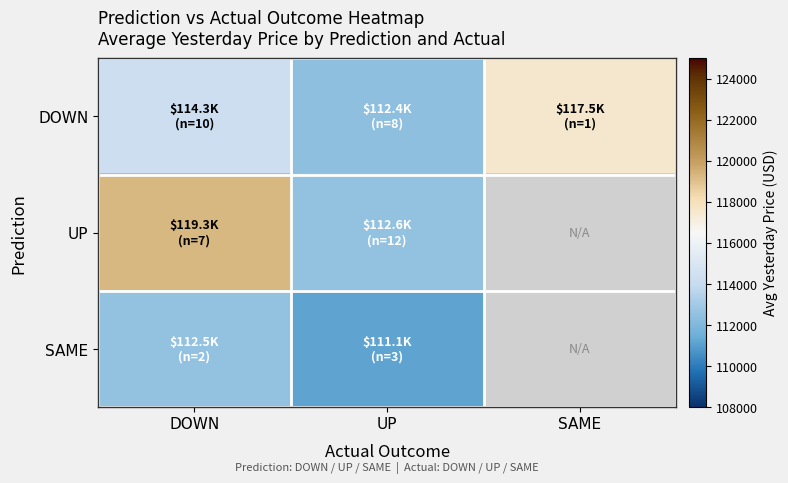

Which series has the largest total across all categories?

DOWN